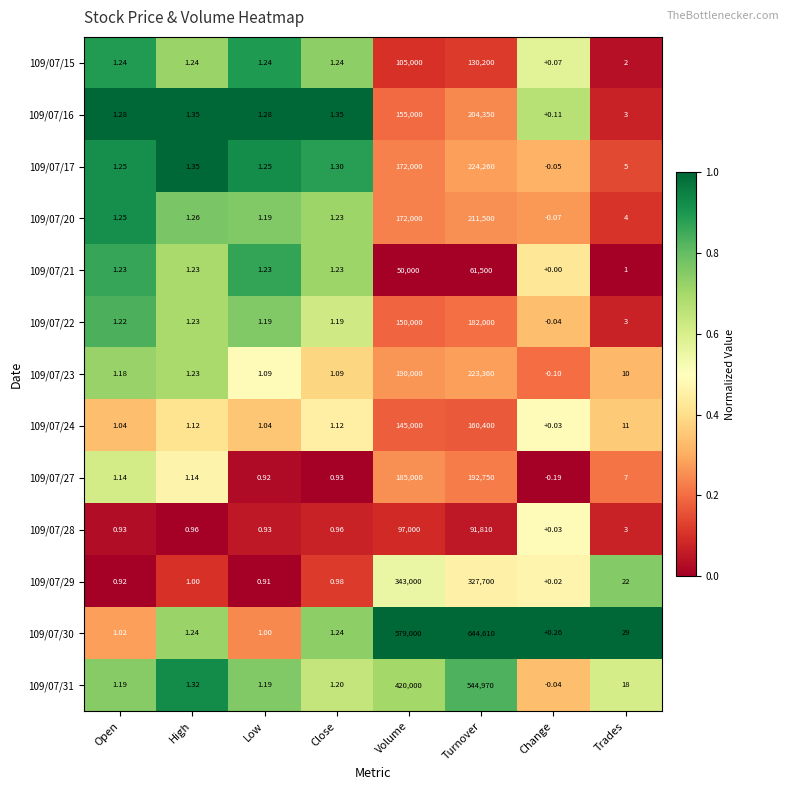

Which label corresponds to the smallest value in the chart?

Change